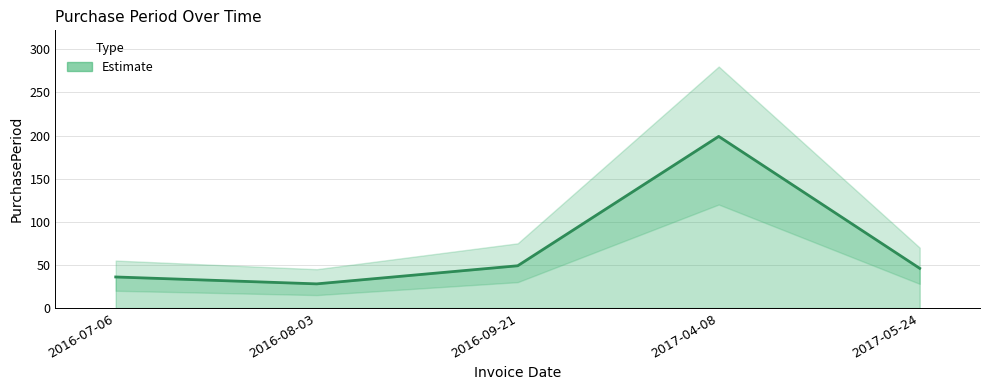

Approximately how many times larger is the value at 2017-05-24 compared to 2016-08-03?

1.6